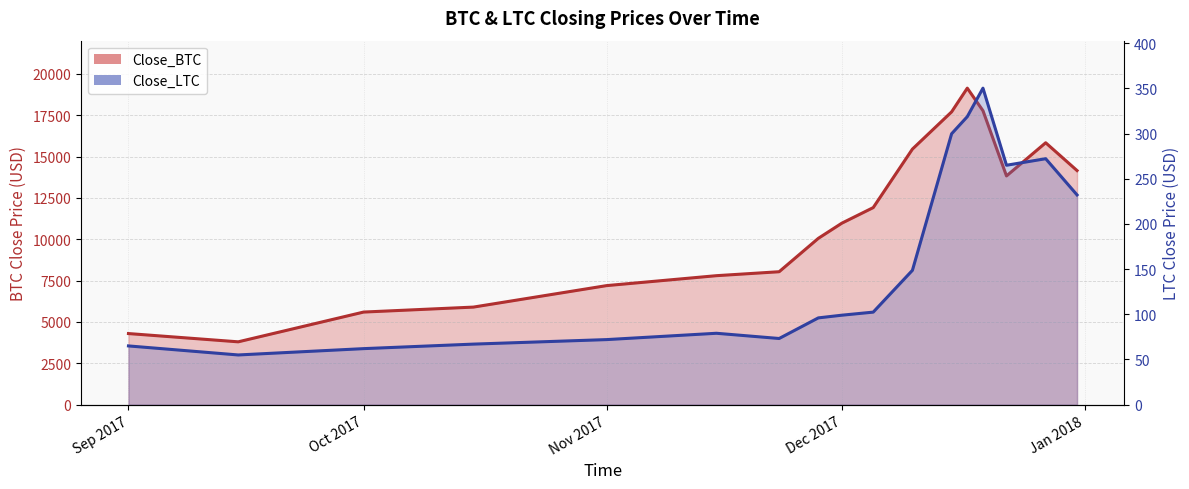

Read the Close_BTC value at Sep 2017.

4300.0